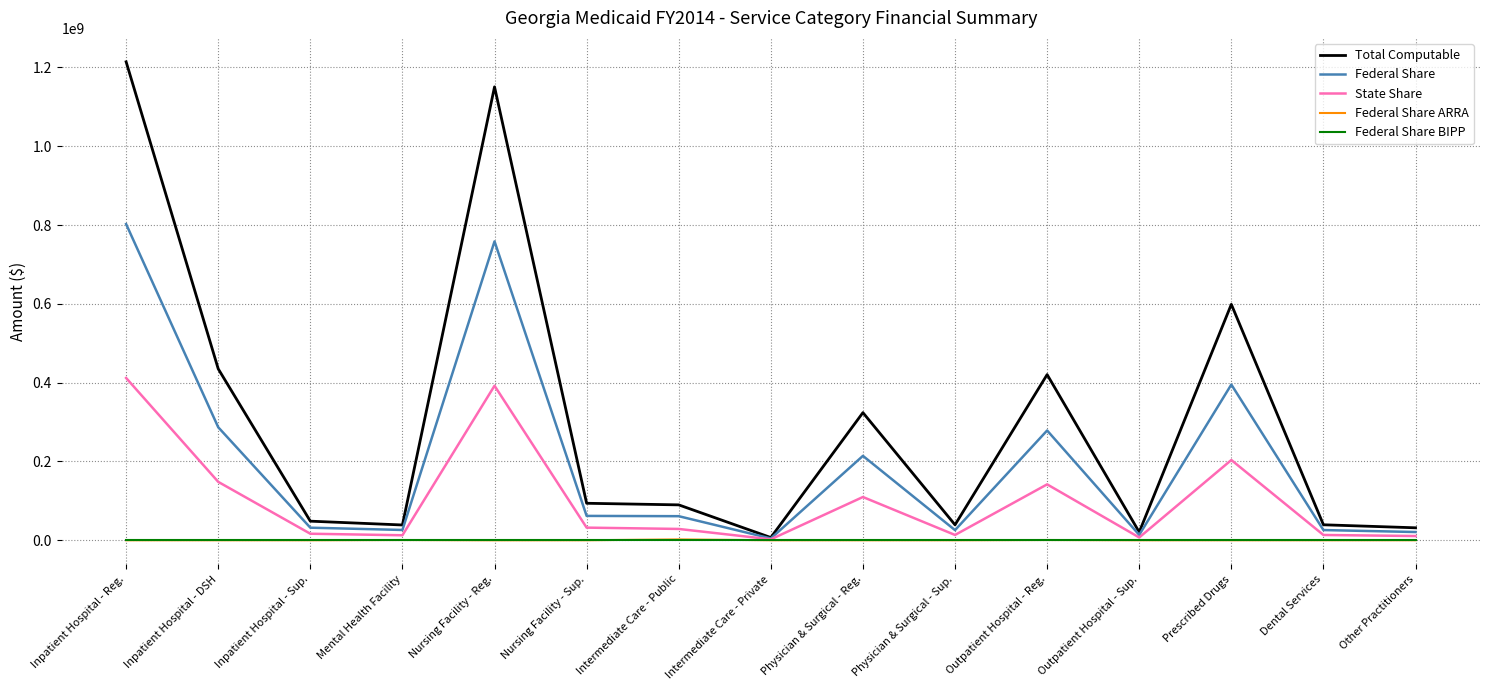

Between Inpatient Hospital - Sup. and Prescribed Drugs, which series saw the biggest shift?

Total Computable